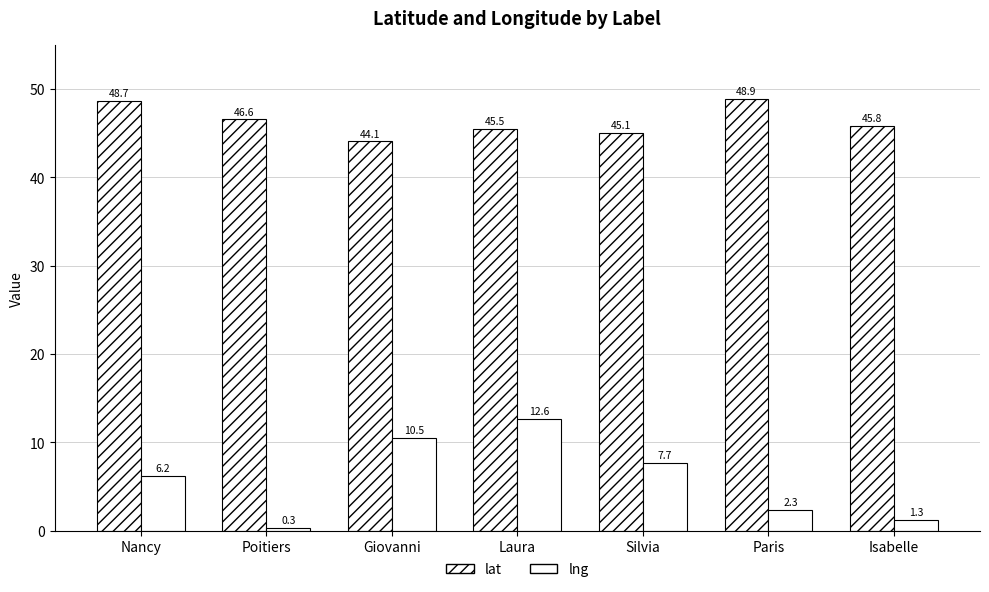

What value does the lng series have at Poitiers?

0.3